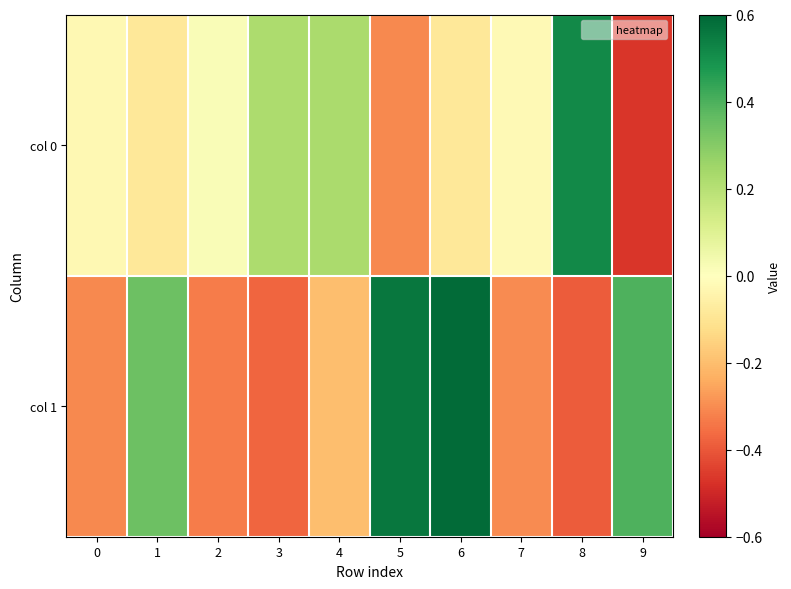

List the series in order of their overall mean, highest first.

col 0, col 1